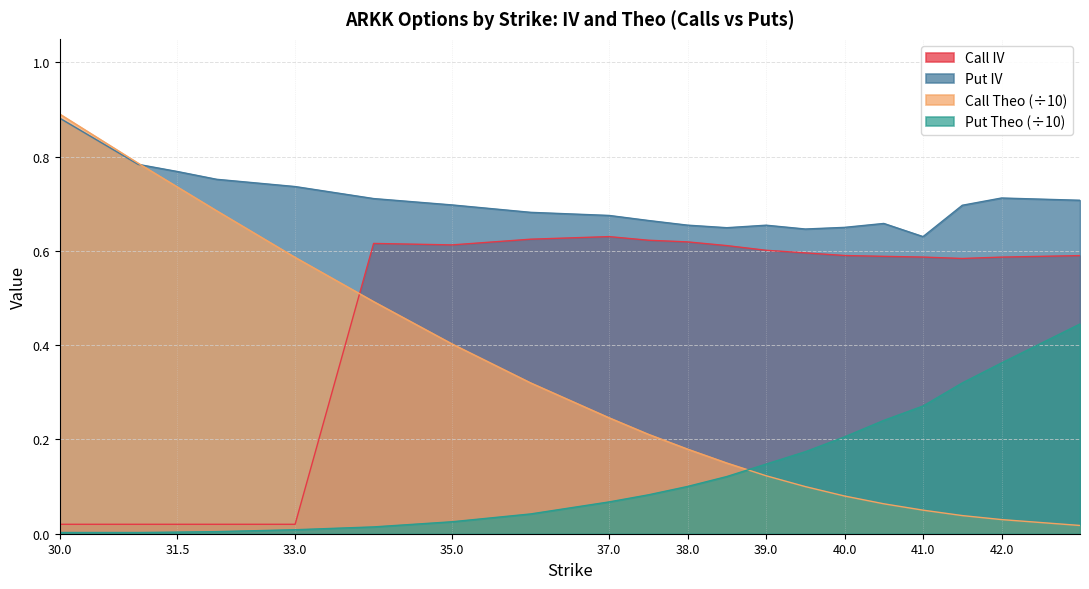

What position from the right is 41.5?

3